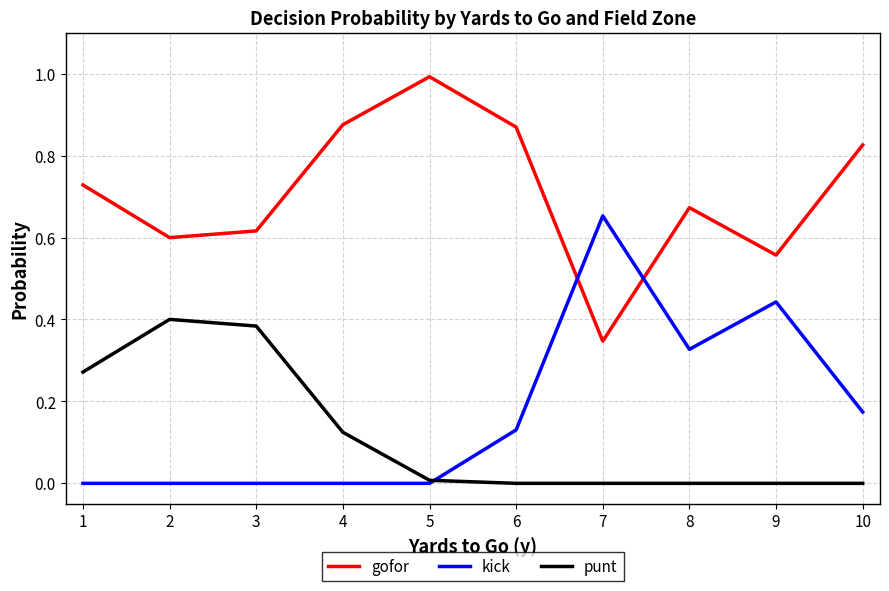

What is the total value across all series at 10?

1.0